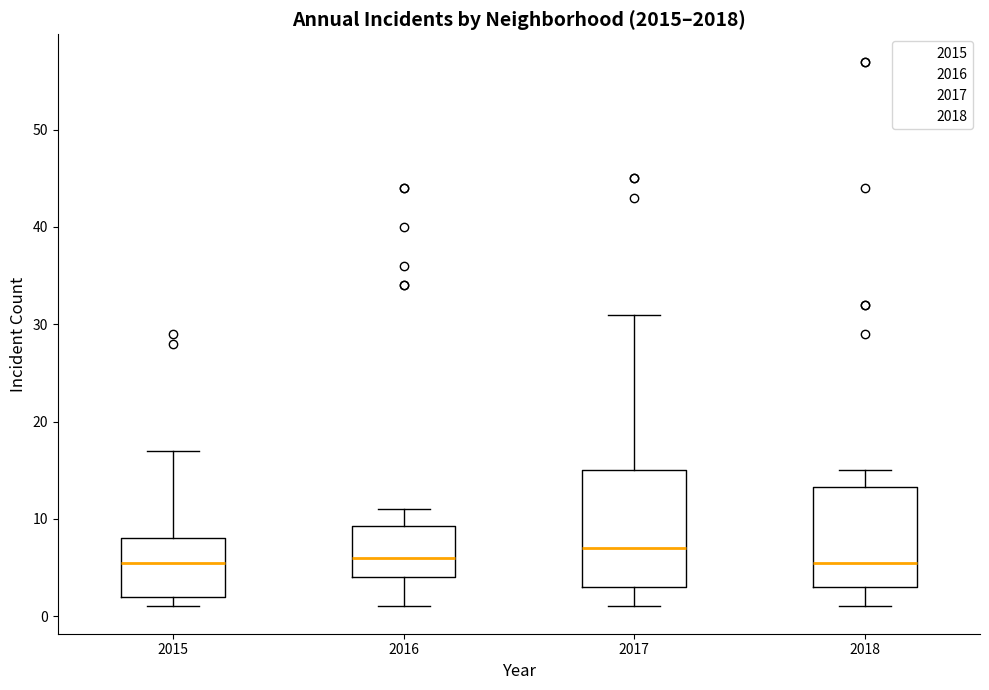

Where does the median line of the box at x = 2017 sit on the y-axis? The values are not printed on the chart, so give them approximately, as read against the axis.

7